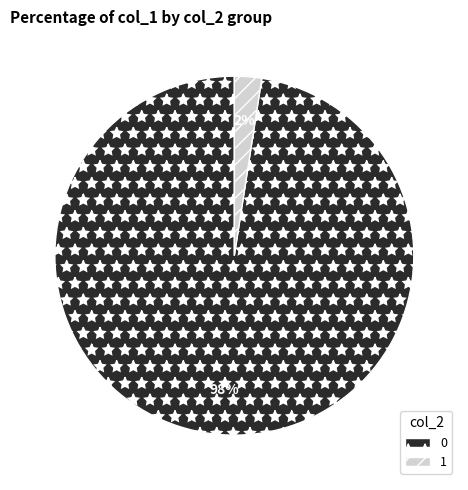

How many slices are in this pie chart?

2